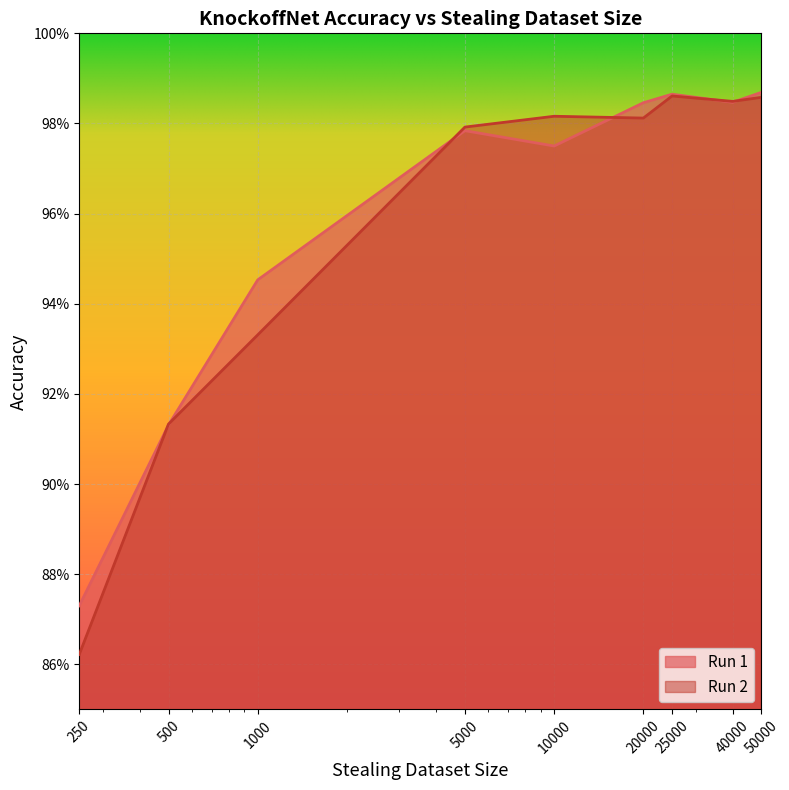

Which label corresponds to the largest value in the chart?

50000